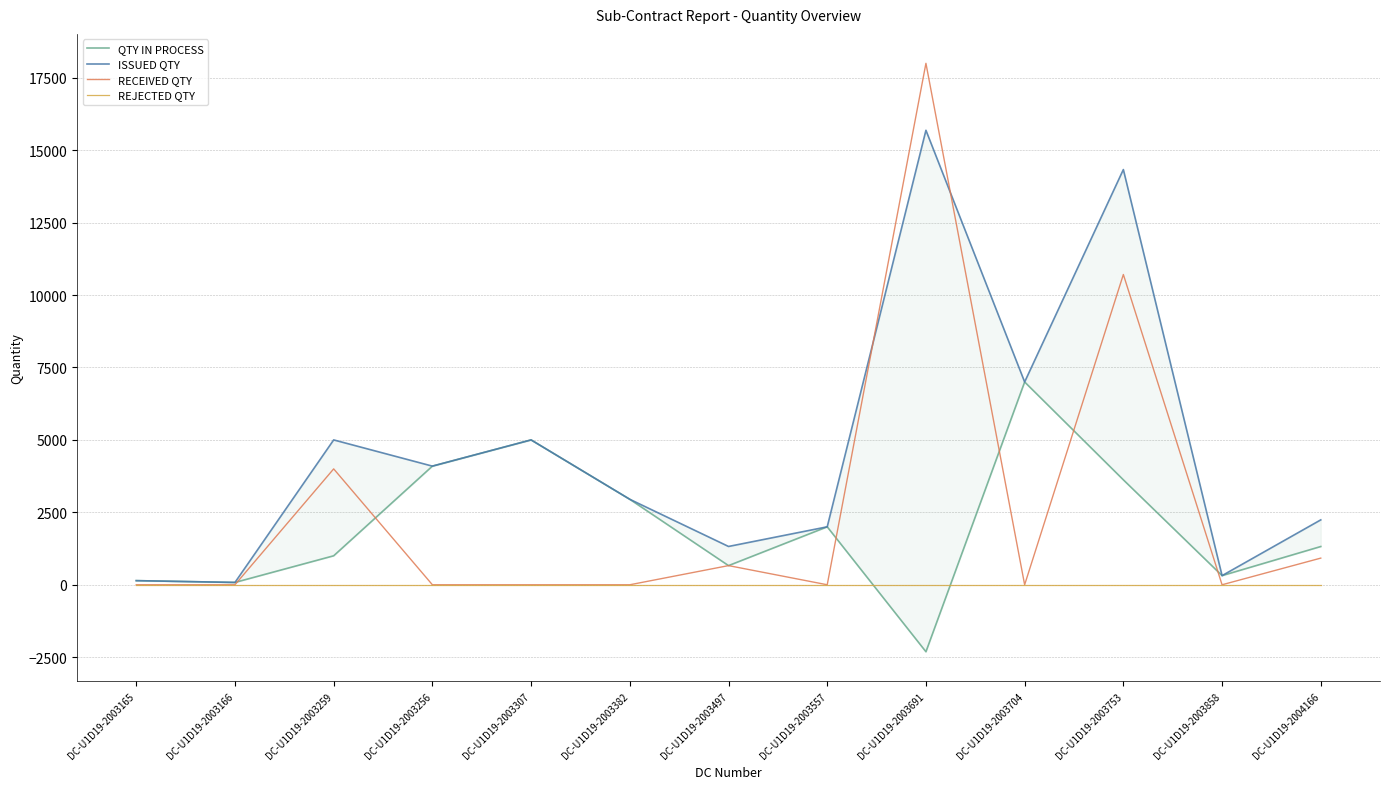

What is the difference between the maximum and minimum values in the ISSUED QTY series?

15608